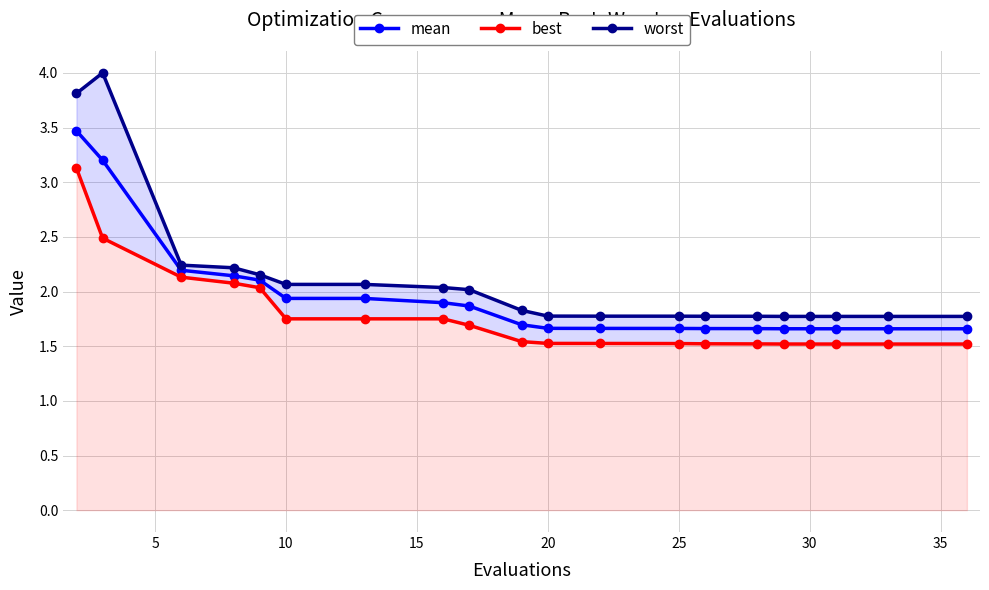

Reading right to left, list all the values displayed in this chart.

mean: 1.7	1.7	1.7	1.7	1.7	1.7	1.7	1.7	1.7	1.7	1.7	1.9	1.9	1.9	1.9	2.1	2.1	2.2	3.2	3.5
best: 1.5	1.5	1.5	1.5	1.5	1.5	1.5	1.5	1.5	1.5	1.5	1.7	1.8	1.8	1.8	2.0	2.1	2.1	2.5	3.1
worst: 1.8	1.8	1.8	1.8	1.8	1.8	1.8	1.8	1.8	1.8	1.8	2.0	2.0	2.1	2.1	2.2	2.2	2.2	4.0	3.8